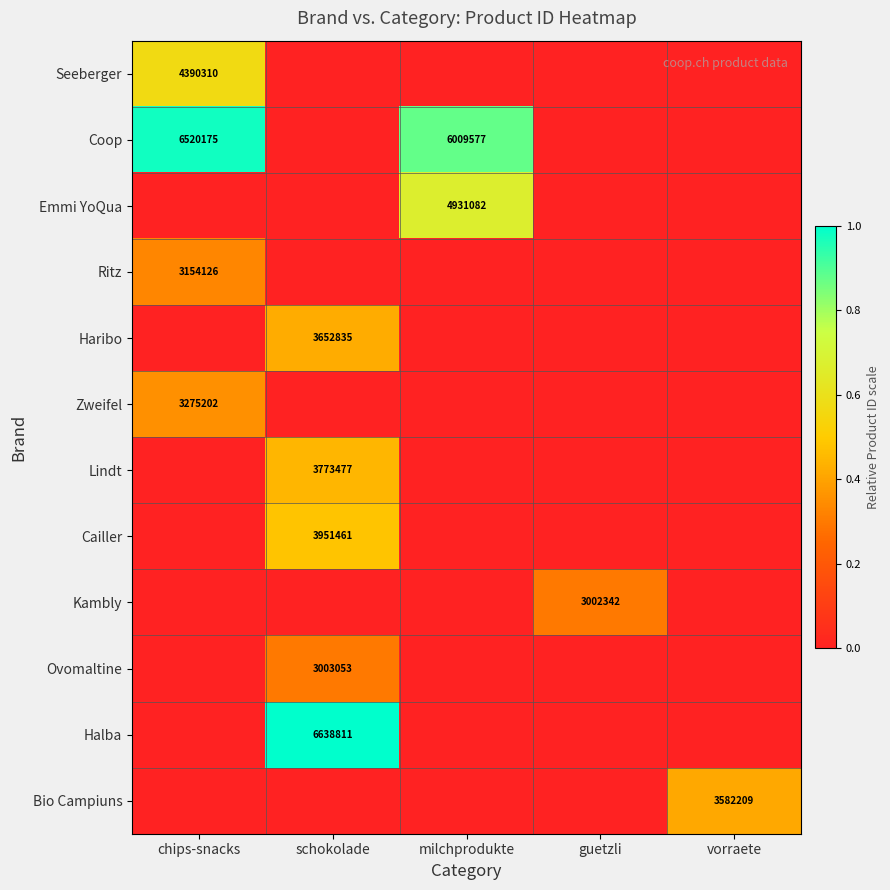

Is the value of Ovomaltine at schokolade greater than the value of Ritz at chips-snacks?

No